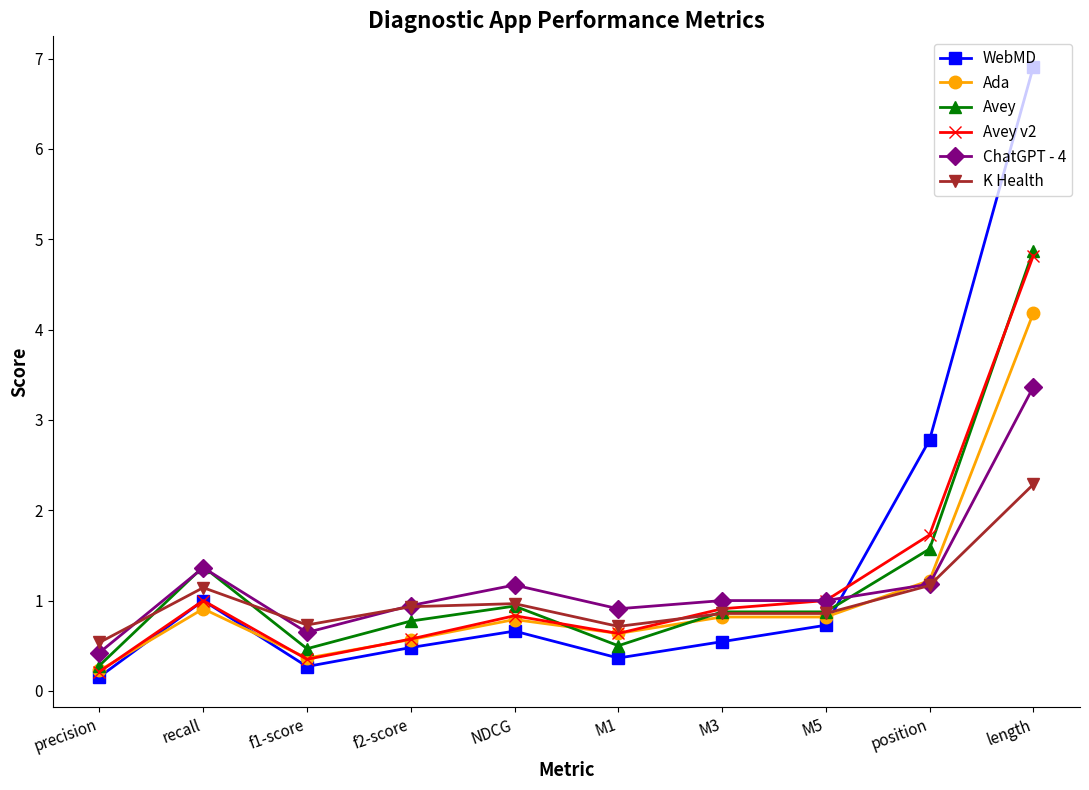

What is the highest value of the Avey v2 series?

4.8